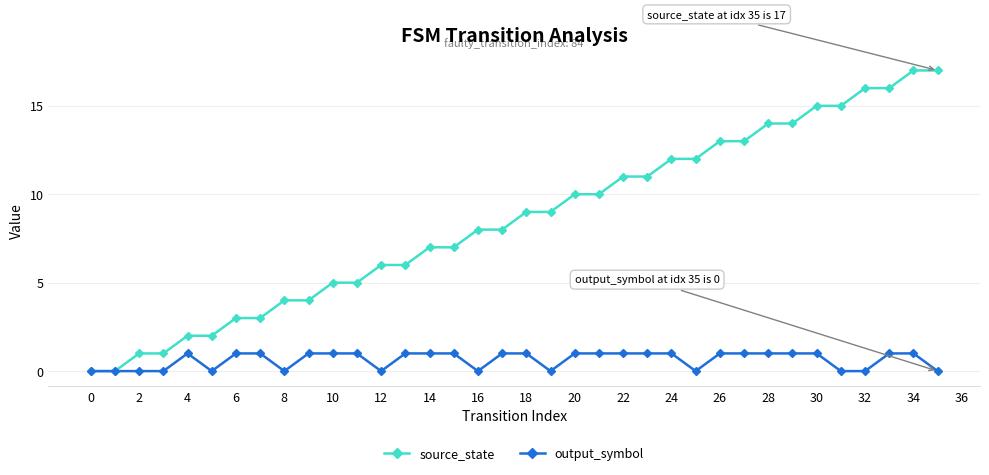

Which series has the largest total across all categories?

source_state